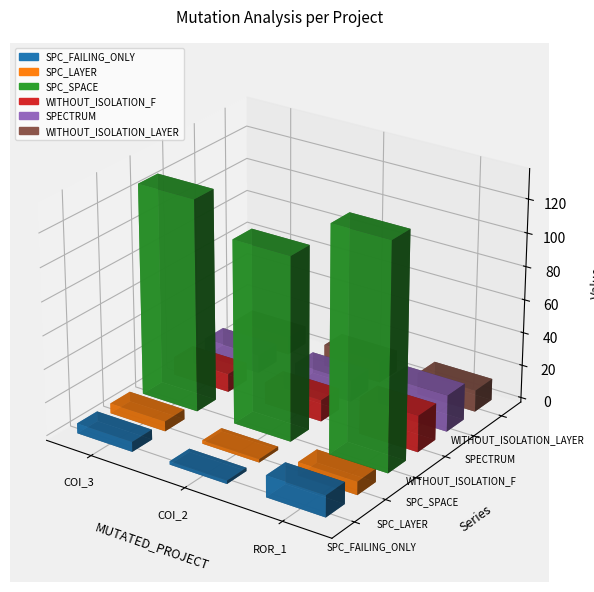

What are all the series names shown in the legend?

SPC_FAILING_ONLY, SPC_LAYER, SPC_SPACE, WITHOUT_ISOLATION_F, SPECTRUM, WITHOUT_ISOLATION_LAYER